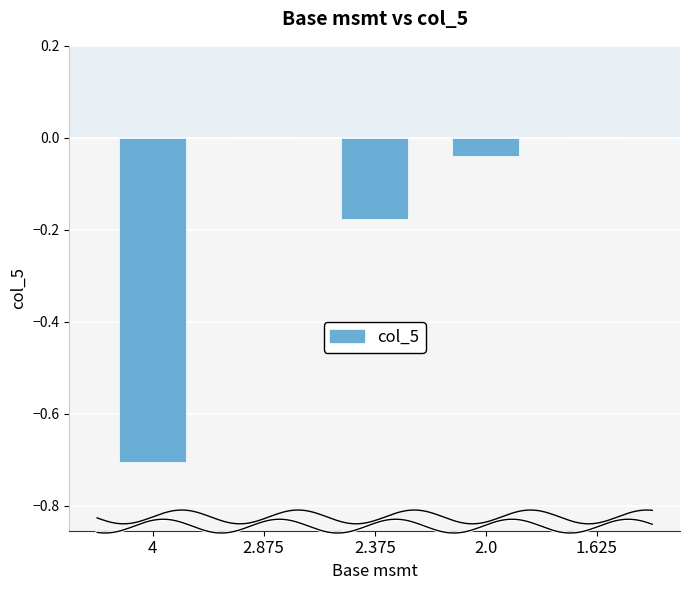

Reading right to left, list all the values displayed in this chart.

1.625=0.0	2.0=-0.0	2.375=-0.2	2.875=0.0	4=-0.7